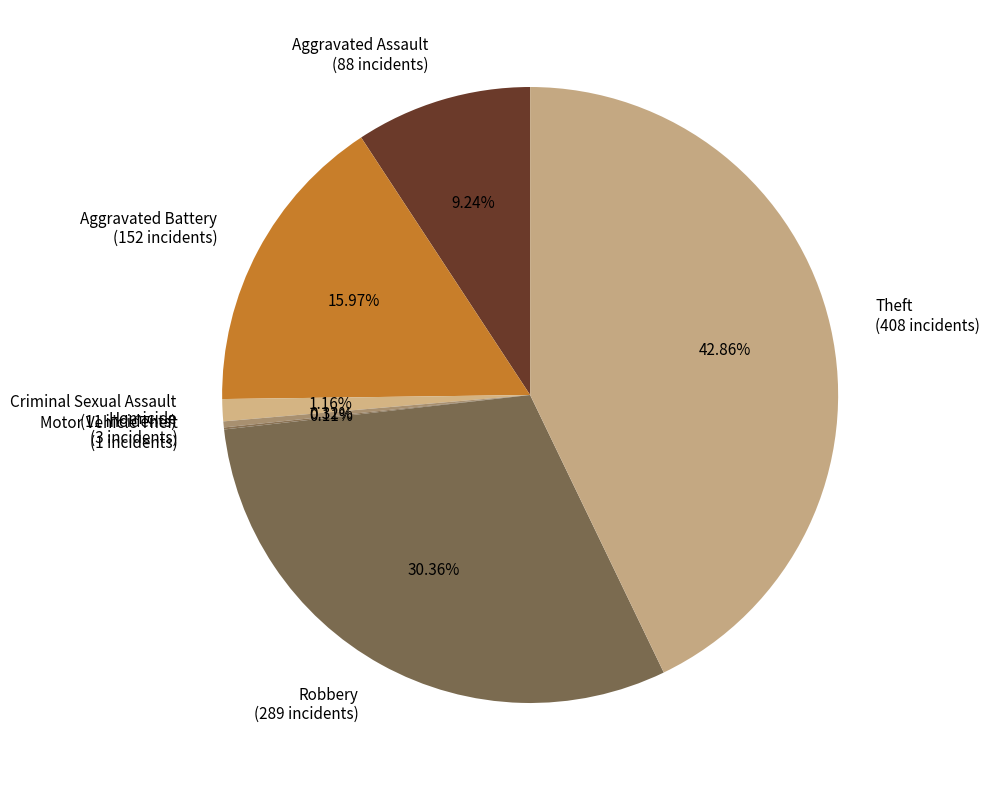

To the nearest percent, what percentage of the pie is Aggravated Battery?

16%